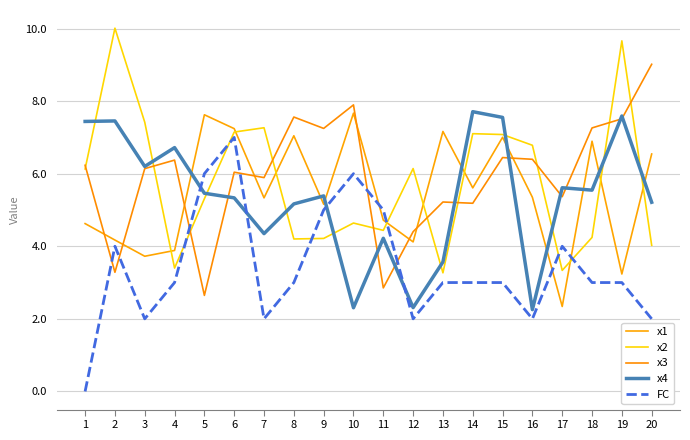

How many distinct data groups are displayed?

5